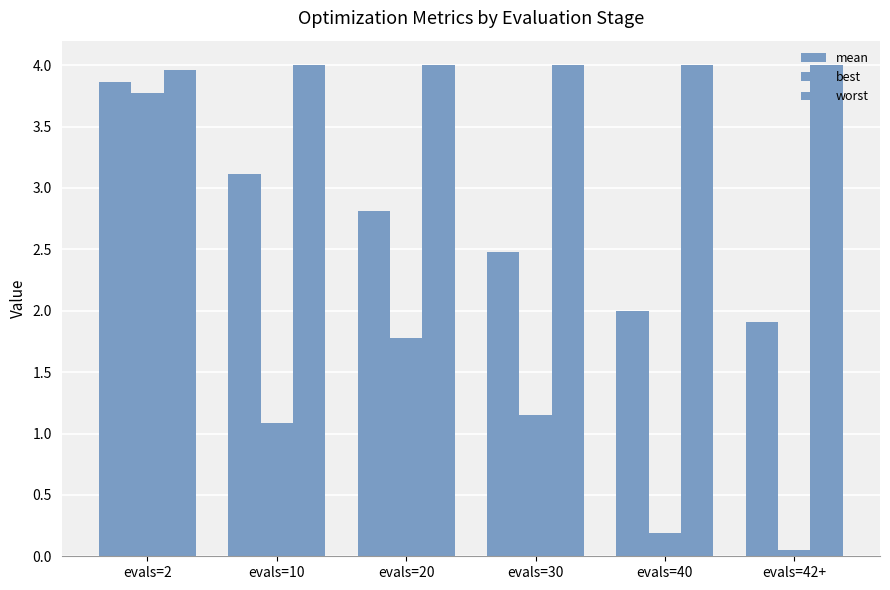

Where does the best series first go above 1?

evals=2